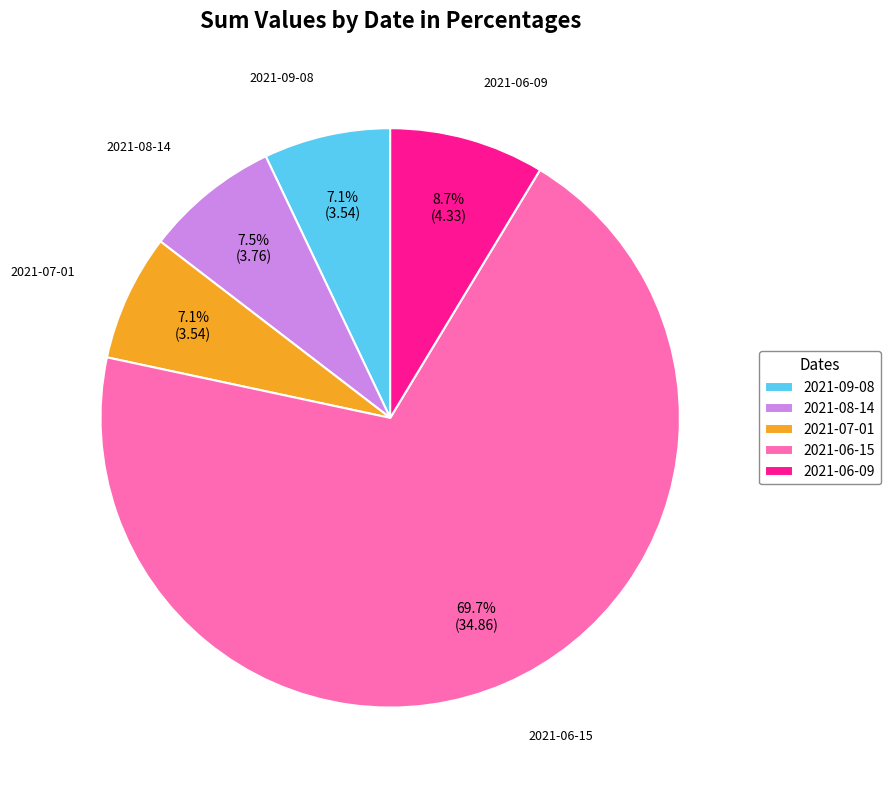

Which category has the biggest portion of the pie?

2021-06-15